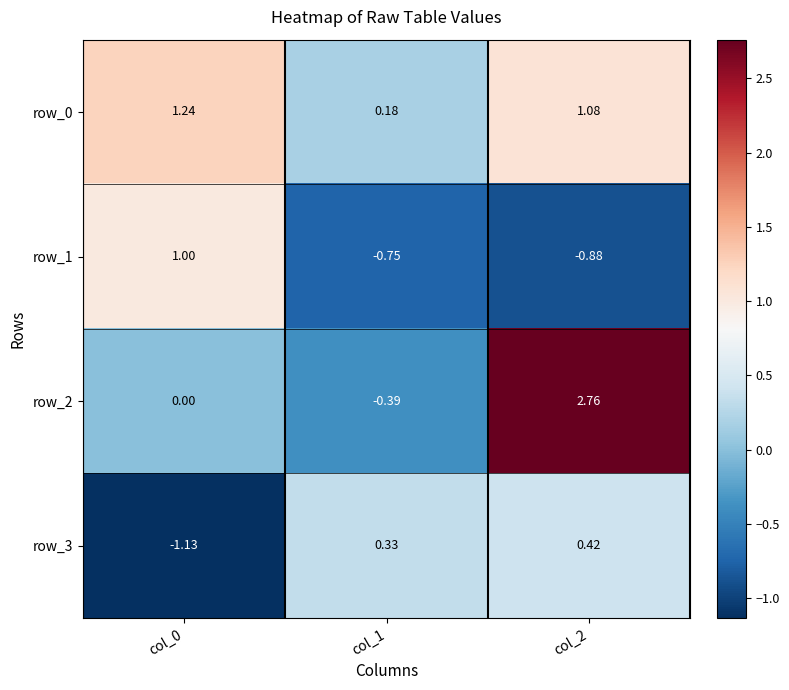

Which series has the largest range (max minus min)?

row_2